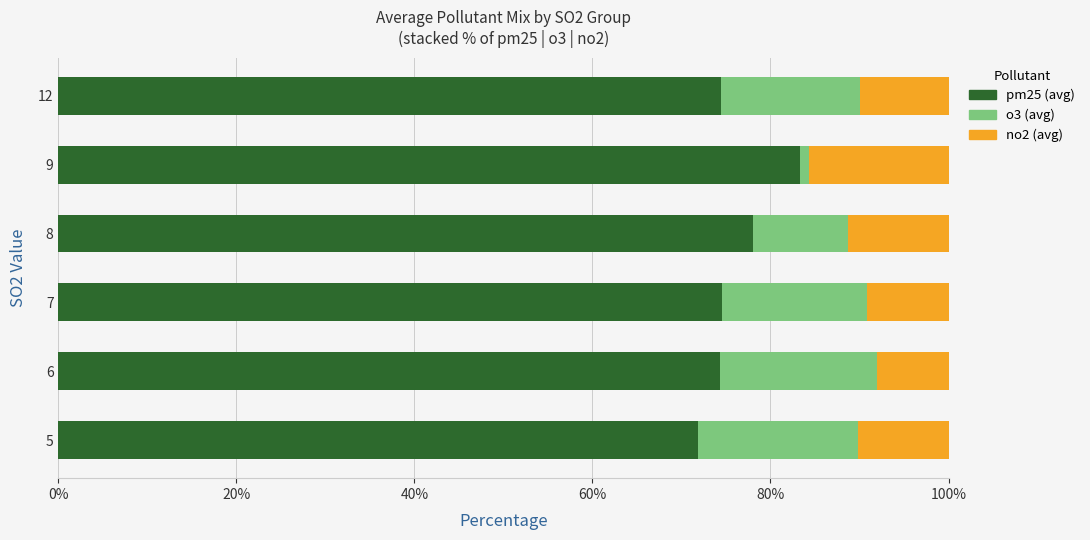

What is the total value across all series at 8?

100.0